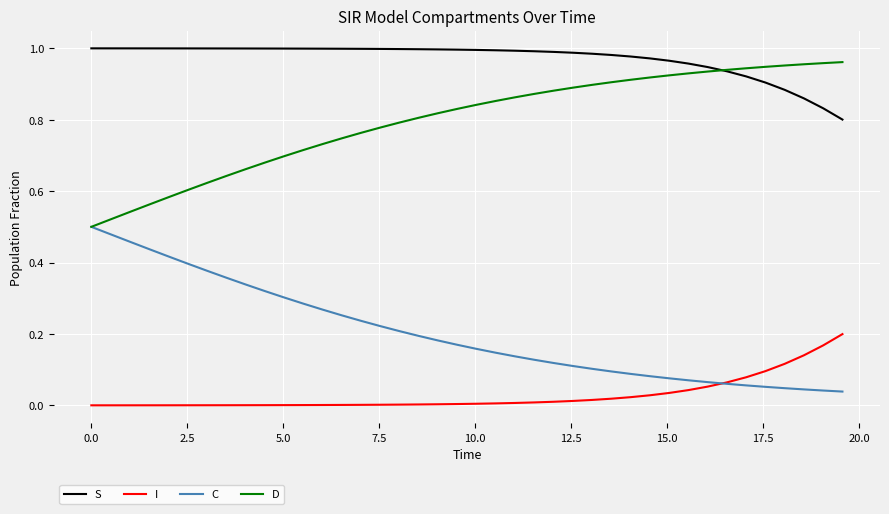

Which series has the largest total across all categories?

S